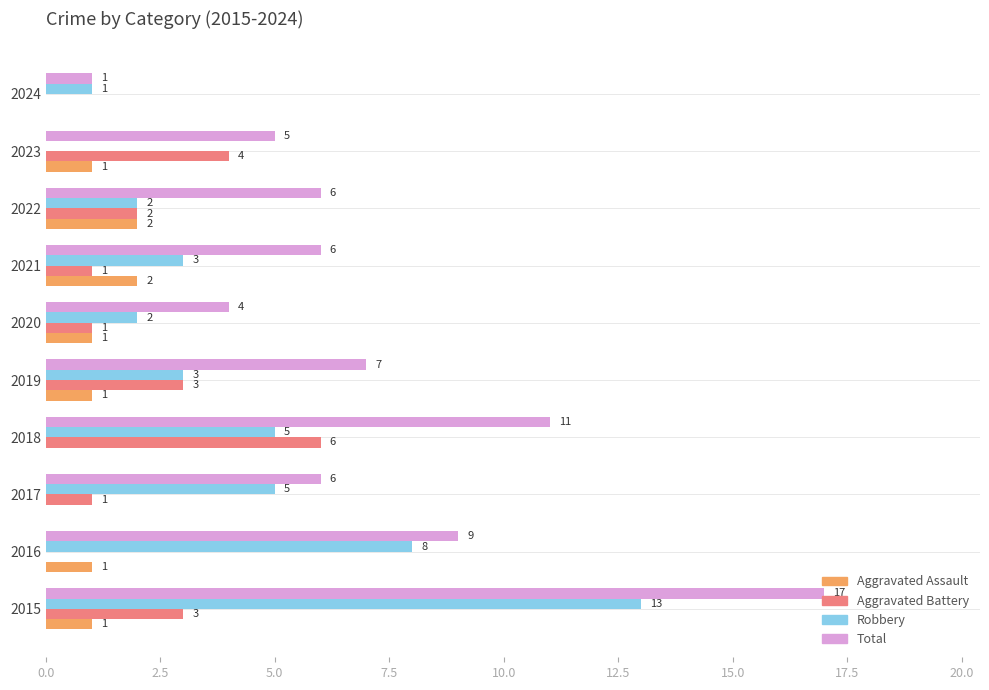

At which label does Total reach its peak?

2015